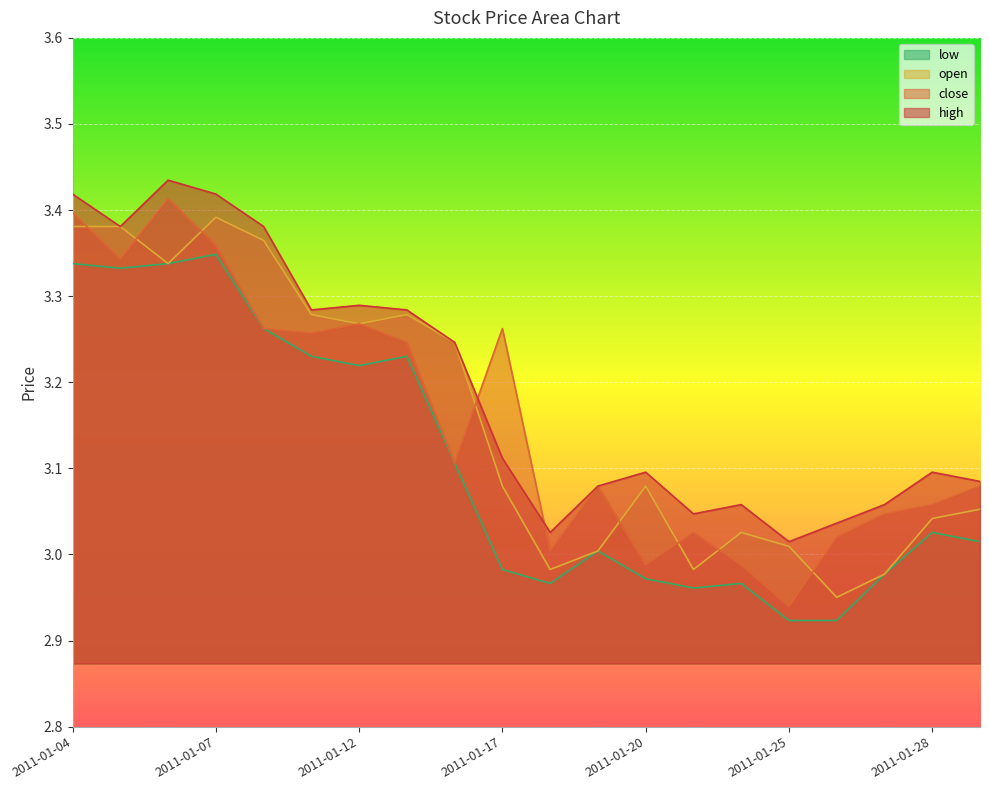

Which has a higher value, 2011-01-24 or 2011-01-14?

2011-01-14